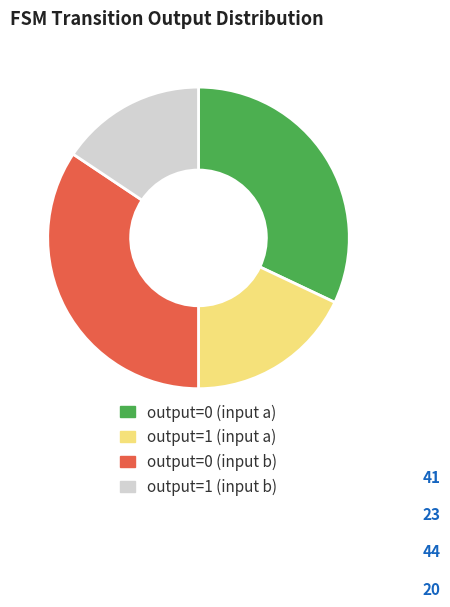

Is the sum of output=1 (input a) and output=0 (input b) greater than half?

Yes